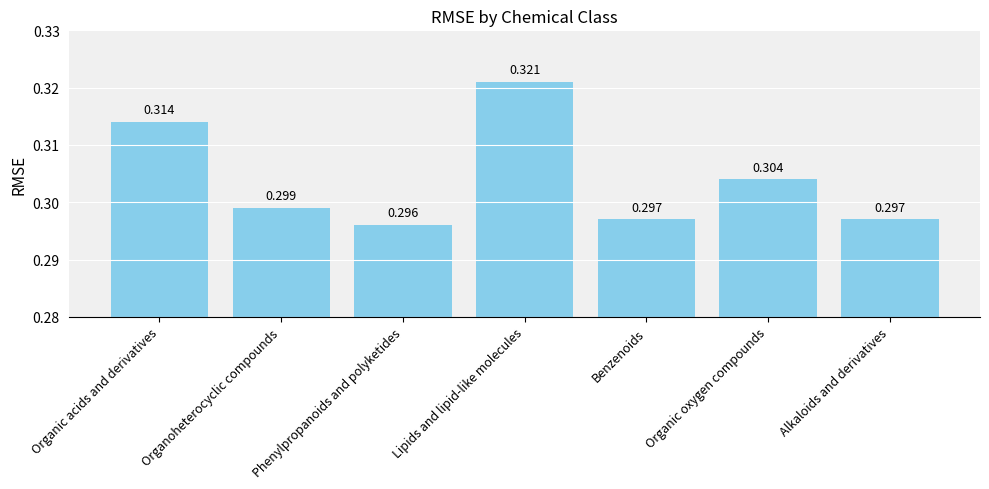

What is the label of the 7th bar from the left?

Alkaloids and derivatives